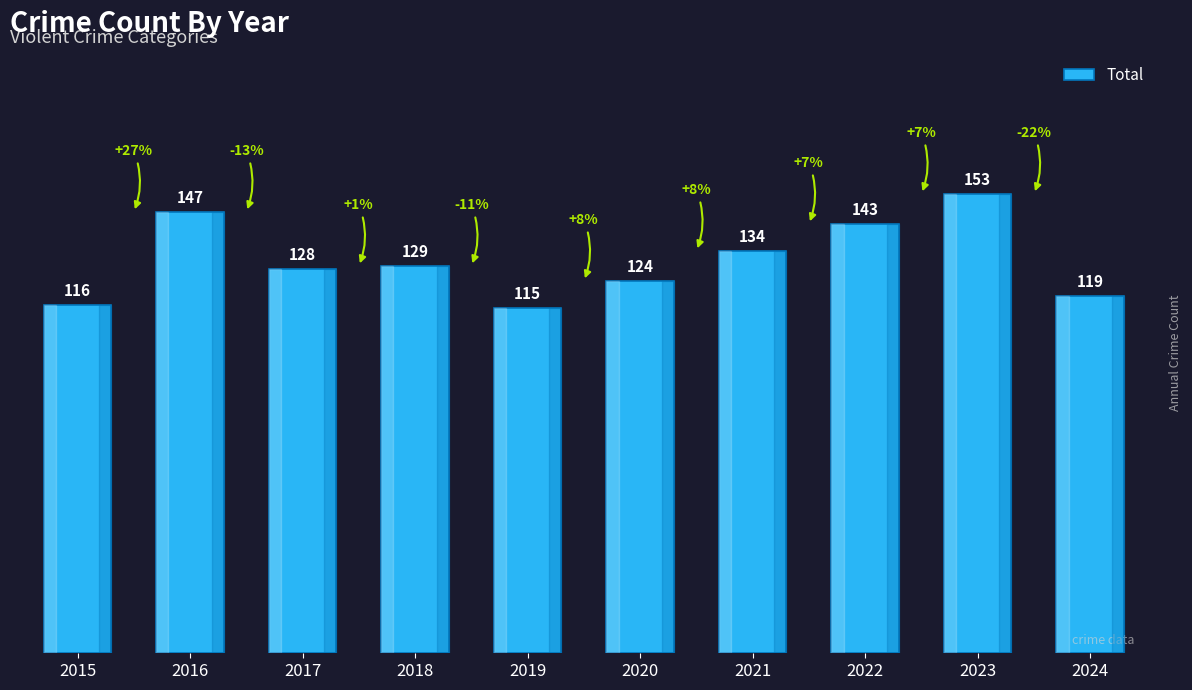

What is the greatest value displayed?

153